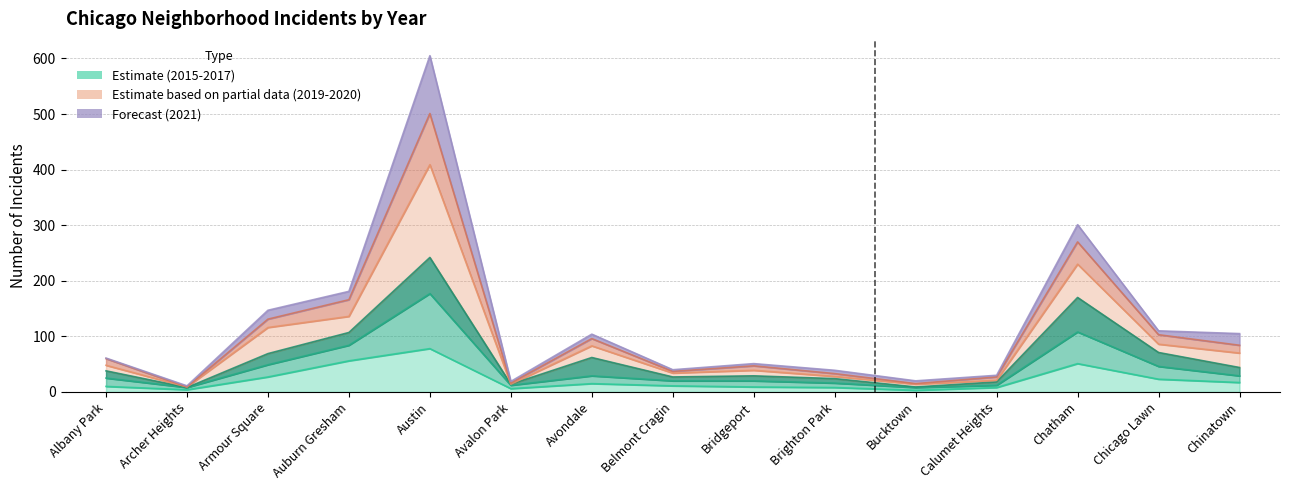

True or false: 2019 and 2015 intersect in this chart.

False